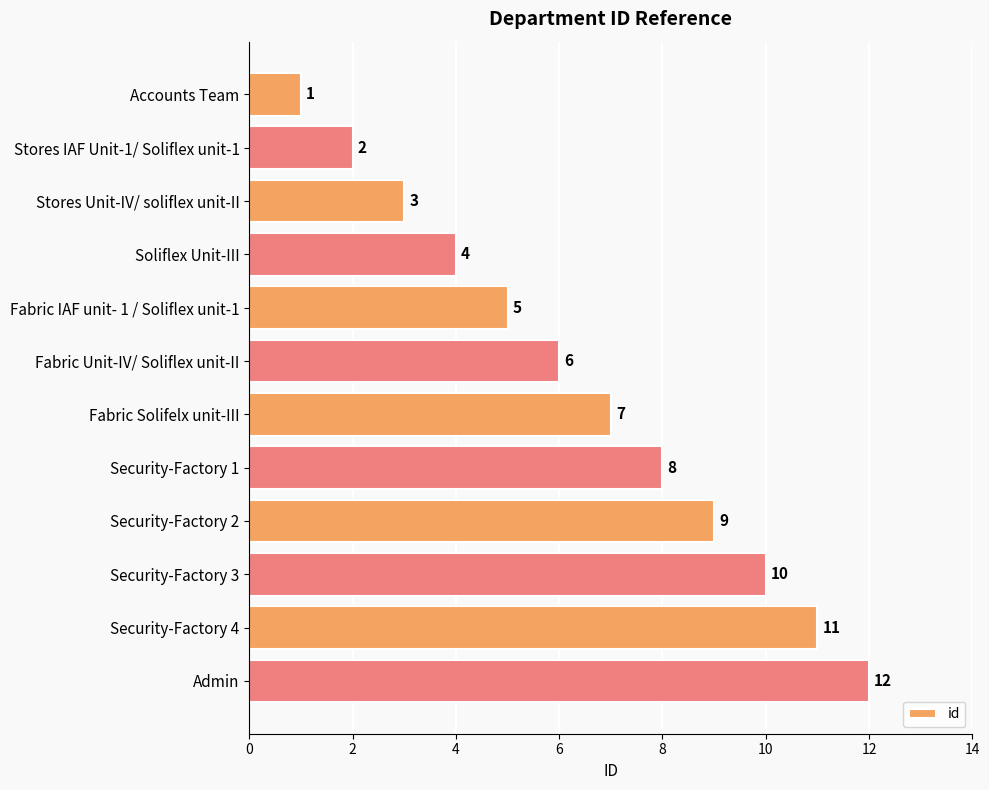

Is it true that the value at Stores Unit-IV/ soliflex unit-II is 3?

True